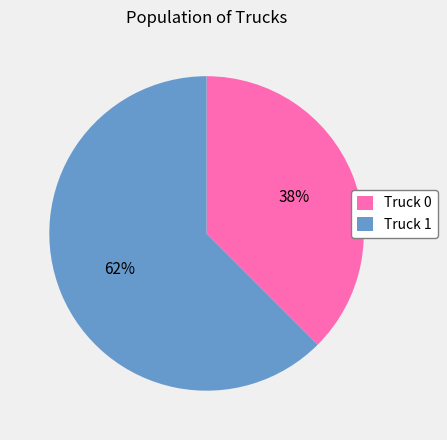

To the nearest percent, what is the combined percentage of Truck 1 and Truck 0?

100%